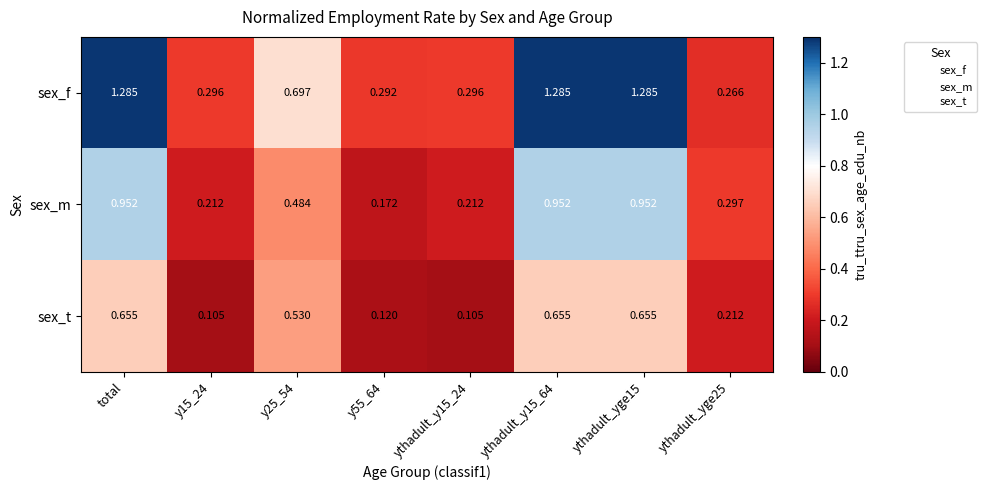

Rank the series by their average value, from lowest to highest.

sex_t, sex_m, sex_f